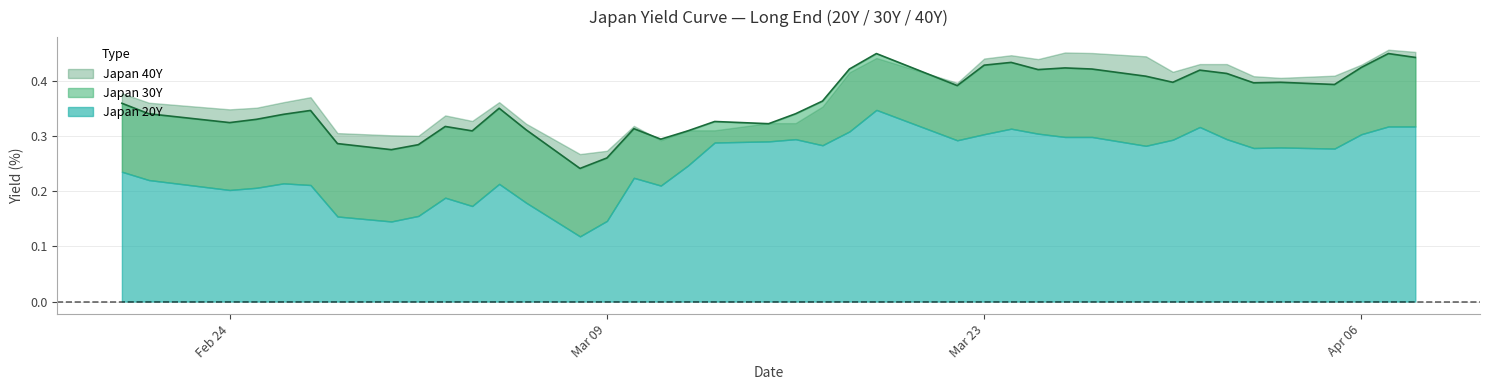

What is the minimum value for Japan 20Y?

0.1